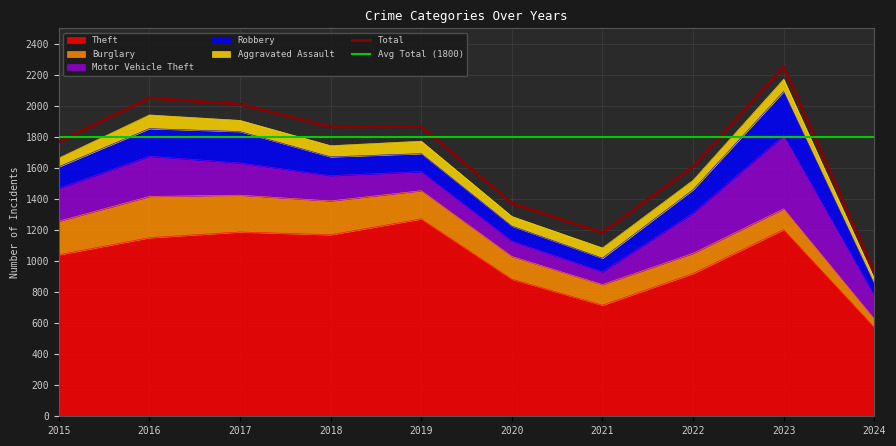

Reading left to right, list all the values displayed in this chart.

Theft: 1041	1151	1188	1170	1272	884	716	920	1203	574
Burglary: 216	266	237	218	182	146	133	130	134	53
Motor Vehicle Theft: 212	259	208	163	123	99	82	259	472	150
Robbery: 139	178	202	121	116	97	88	151	284	77
Aggravated Assault: 56	88	72	72	80	62	66	61	79	33
Total: 1768	2050	2011	1865	1866	1373	1183	1608	2251	930